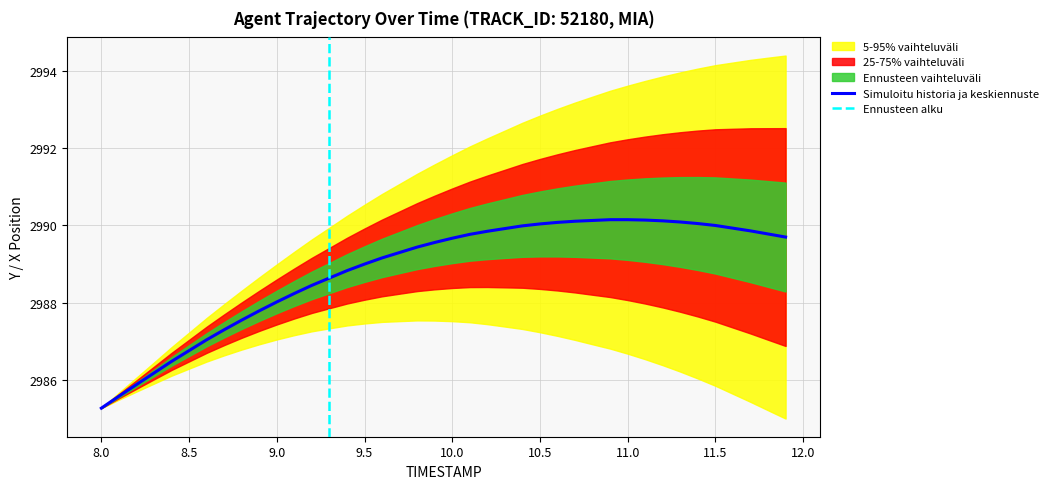

Is this an area chart (filled region under the line)?

No